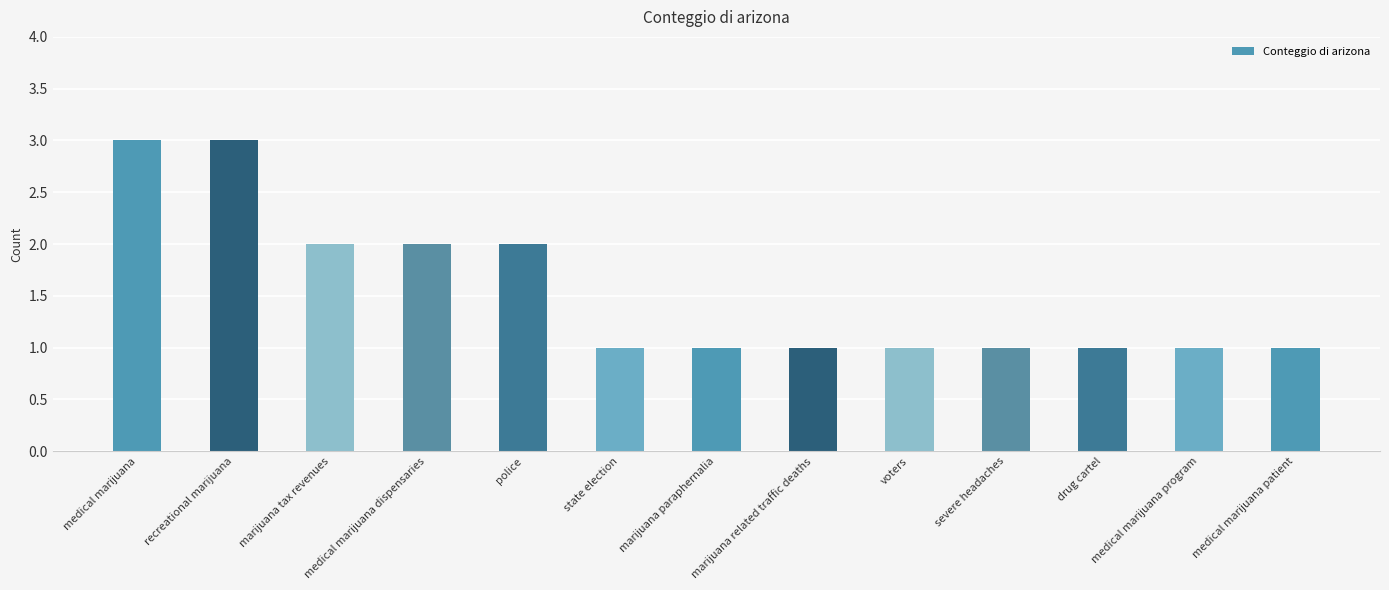

What is the label of the 2nd bar from the right?

medical marijuana program